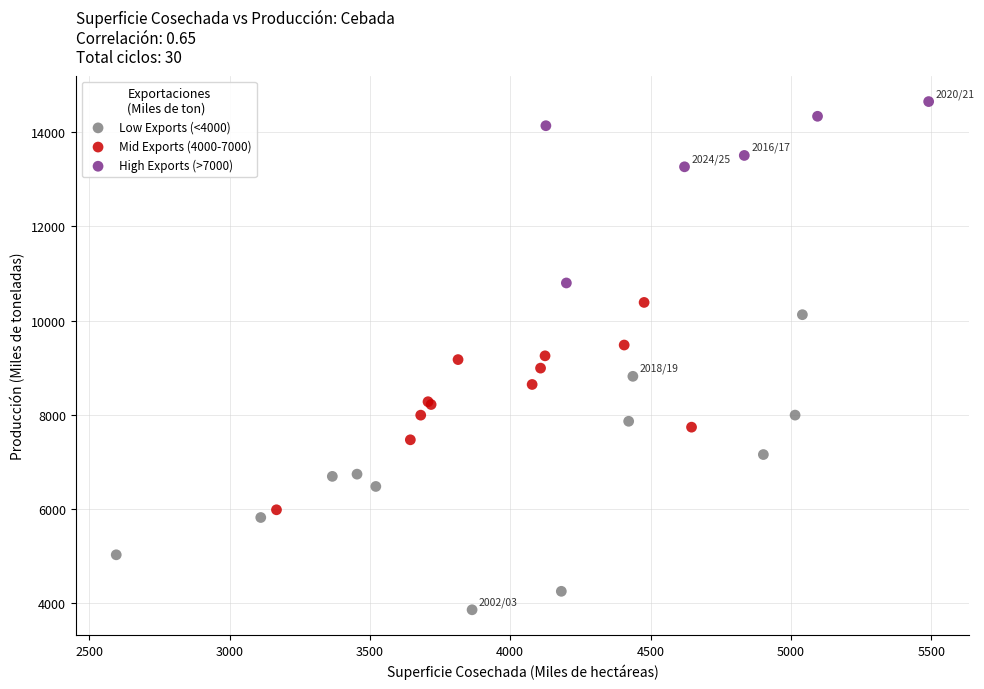

Which series reaches the minimum Y coordinate?

Low Exports (<4000)